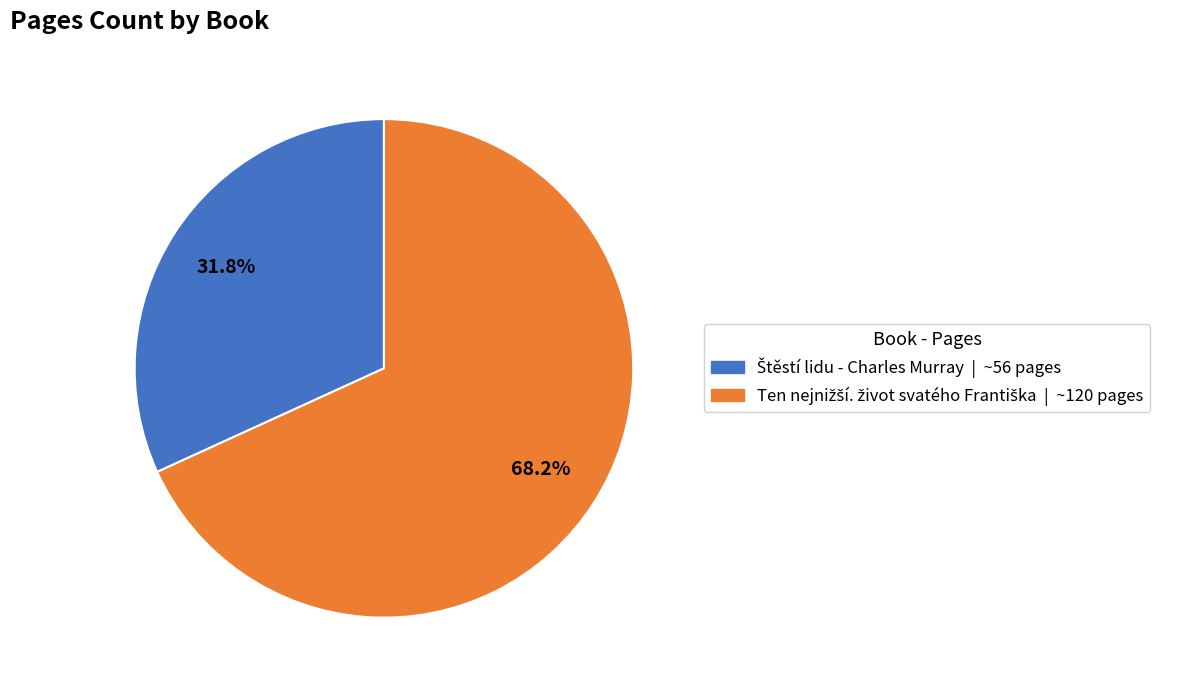

Is there any slice that represents more than half of the pie?

Yes